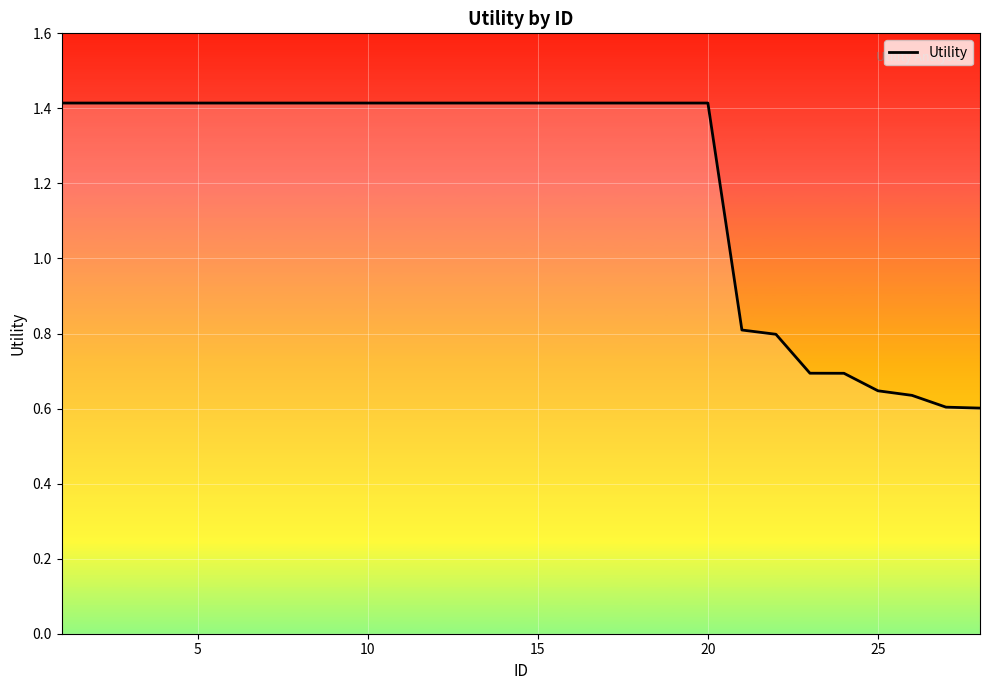

What is the difference between the maximum and minimum values?

0.8